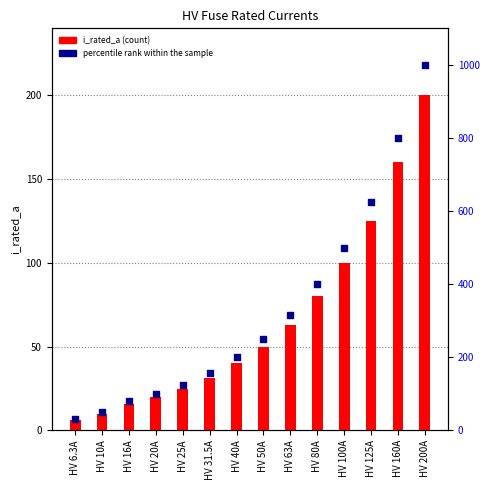

Which series has the largest total across all categories?

percentile rank within the sample